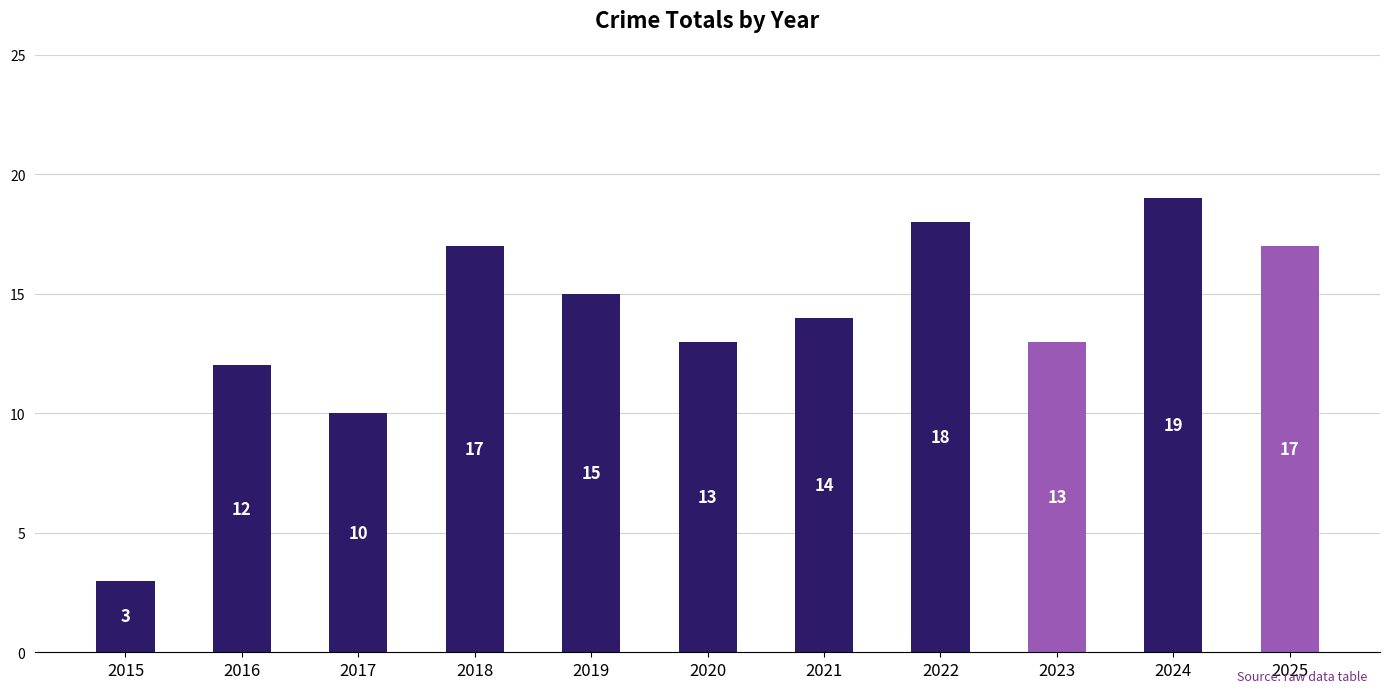

Which has a higher value, 2021 or 2025?

2025